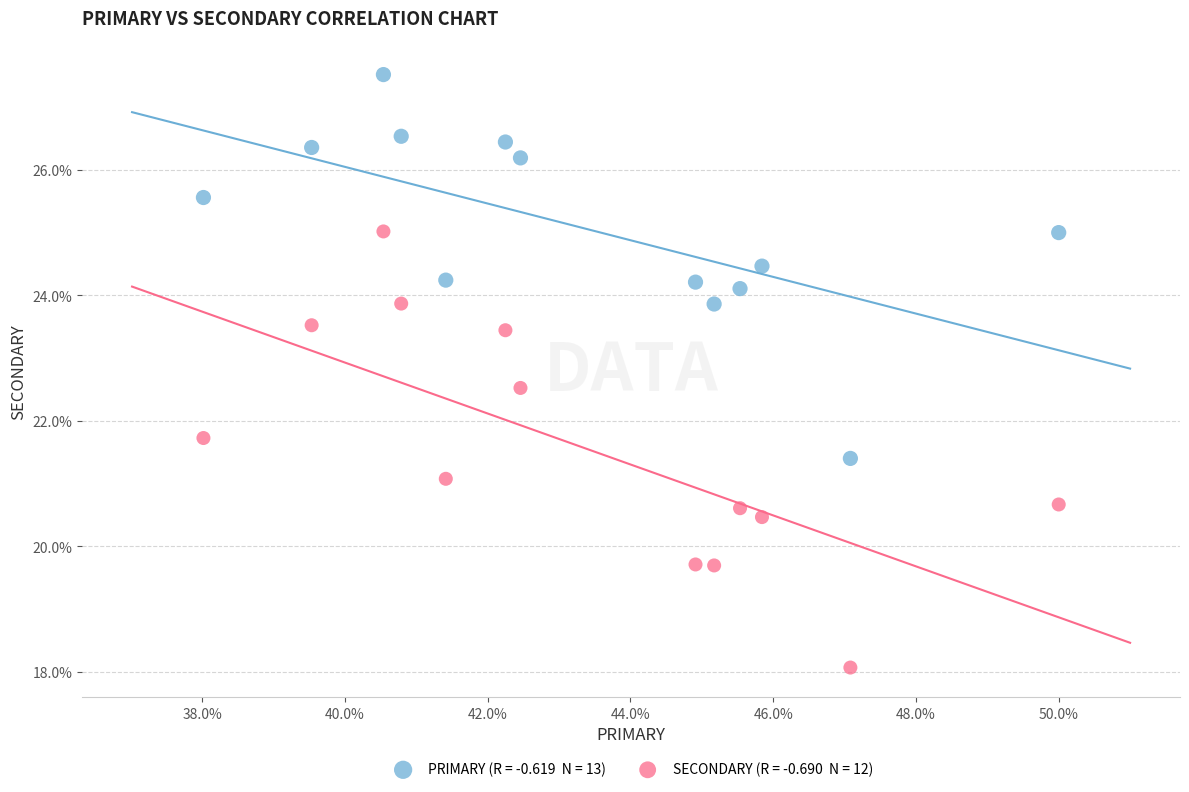

Across all series, what Y value is closest to 22?

21.7